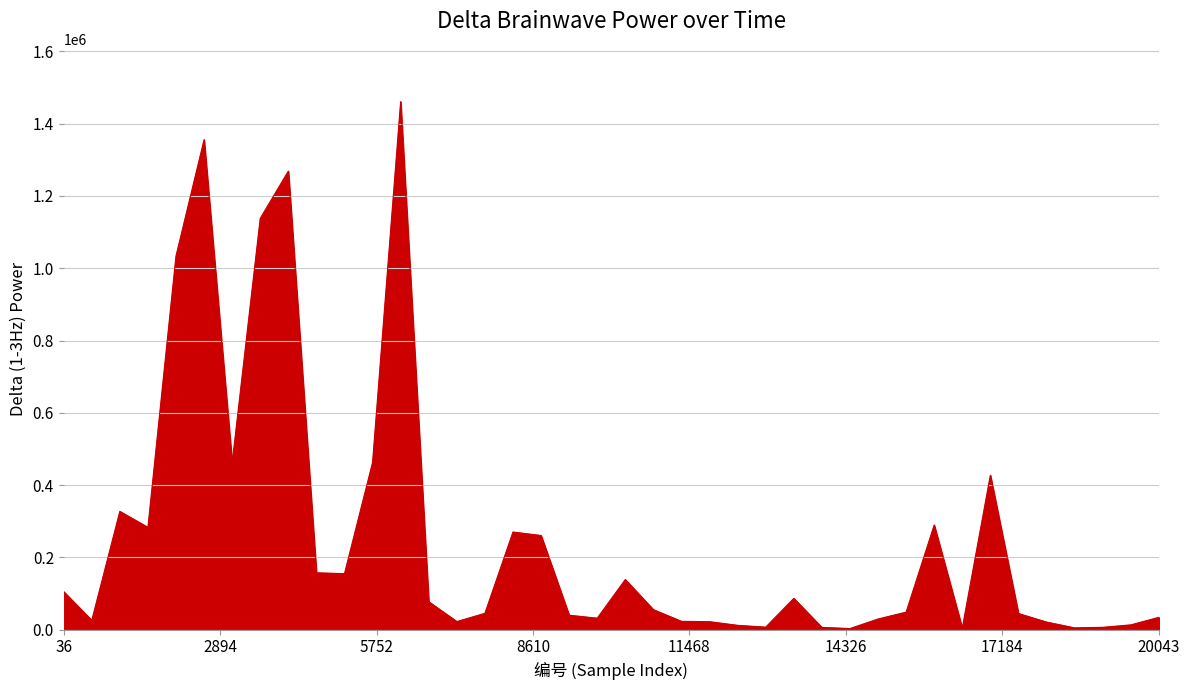

What is the difference between the maximum and minimum values?

1457286